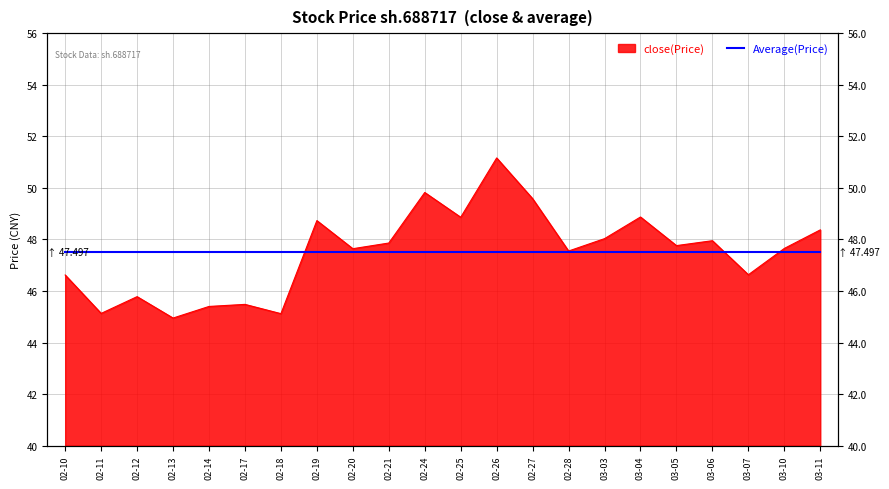

What is the label of the 14th point from the left?

02-27